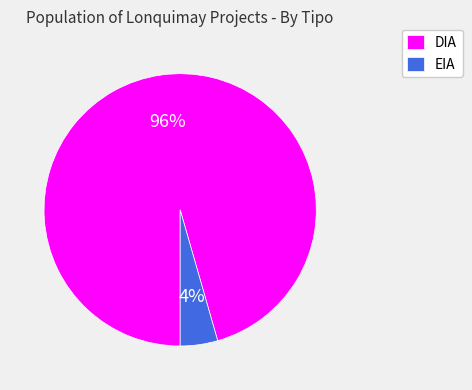

Which category has the biggest portion of the pie?

DIA